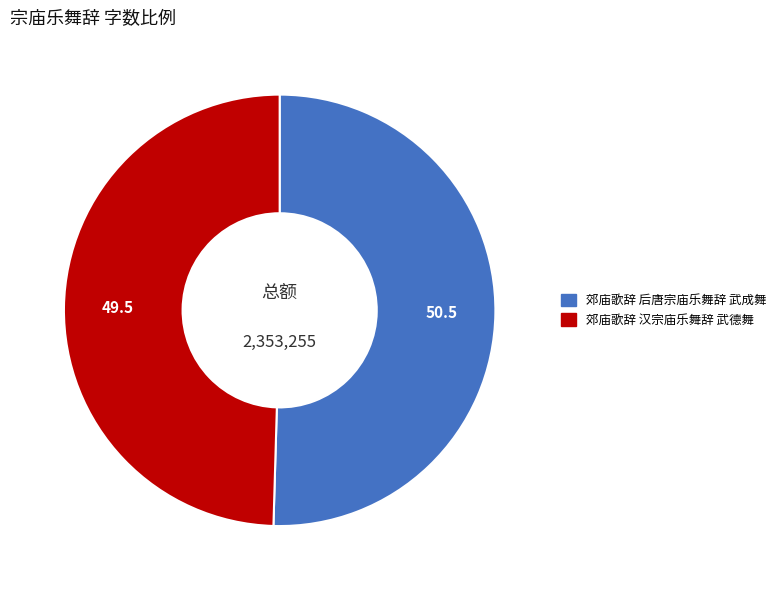

Is it true that 郊庙歌辞 汉宗庙乐舞辞 武德舞 is 60% of the pie?

False